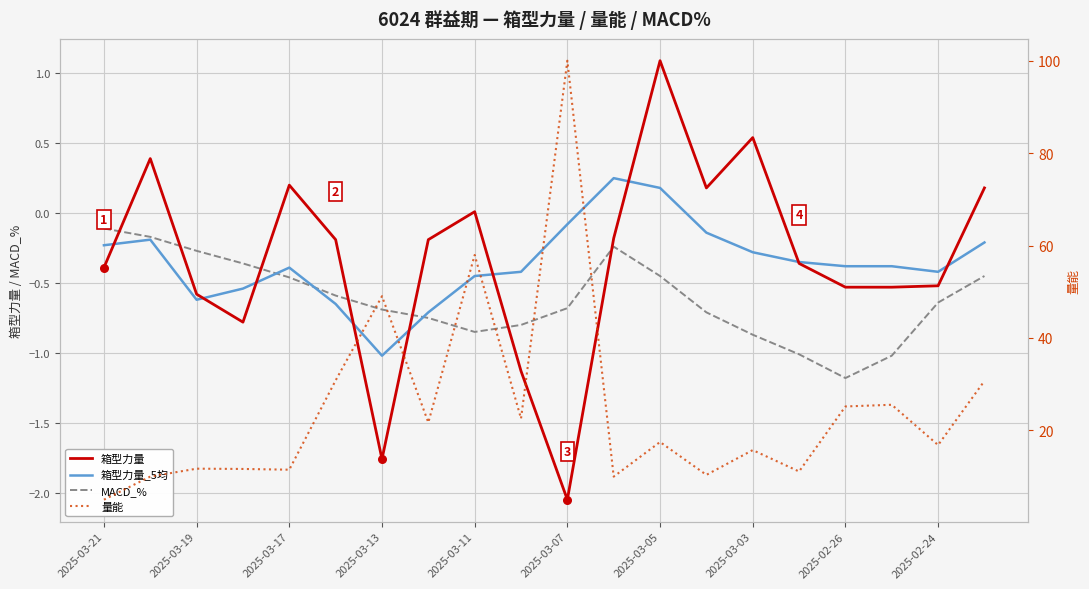

What is the total value across all series at 2025-03-19?

10.2